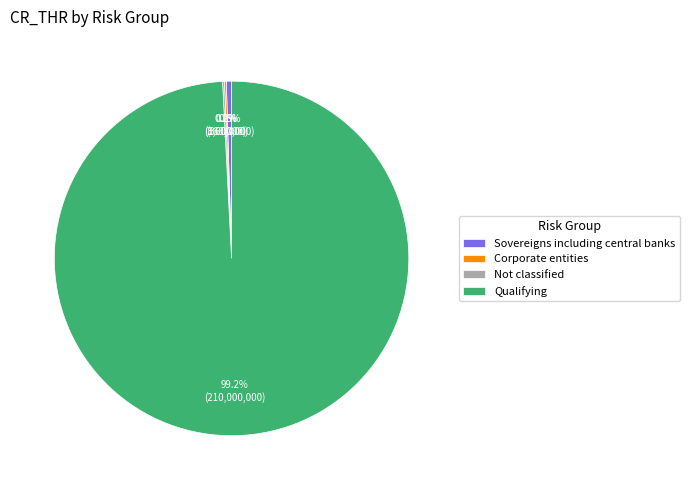

Is there any slice that represents more than half of the pie?

Yes